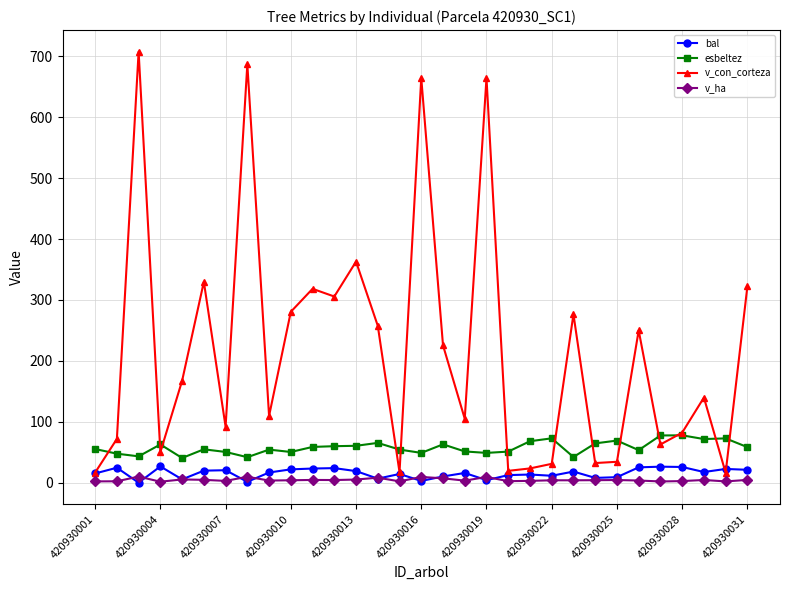

Which series has the largest total across all categories?

v_con_corteza